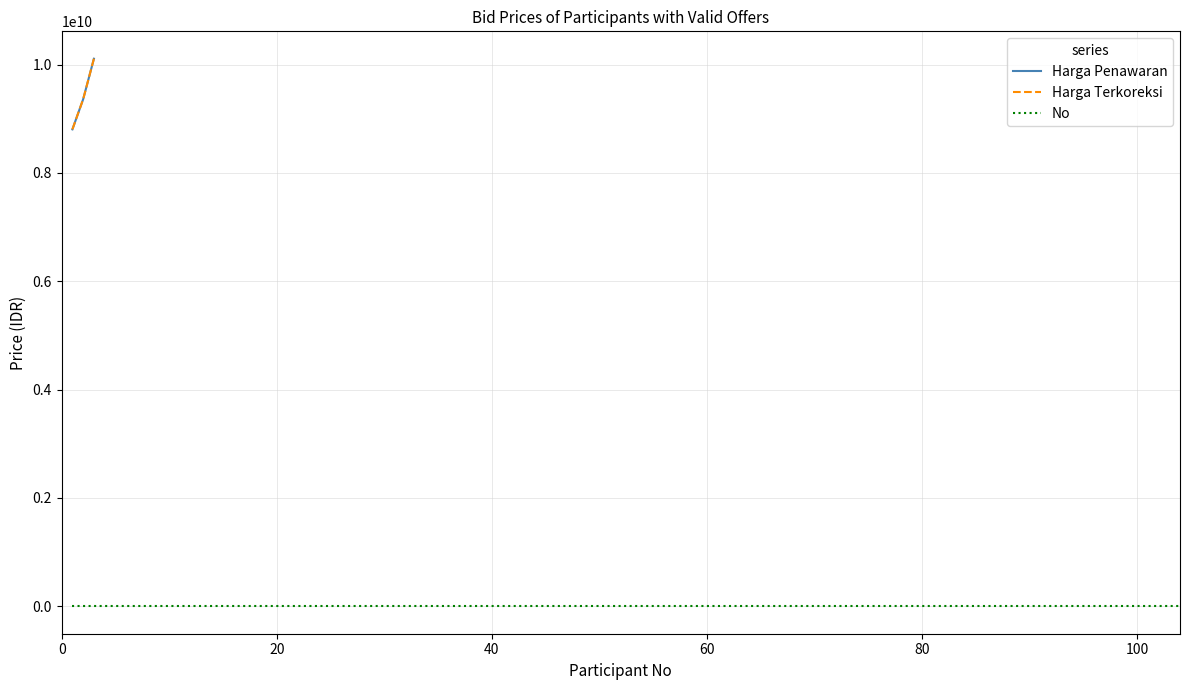

List the series in order of their peak value, lowest first.

No, Harga Penawaran, Harga Terkoreksi